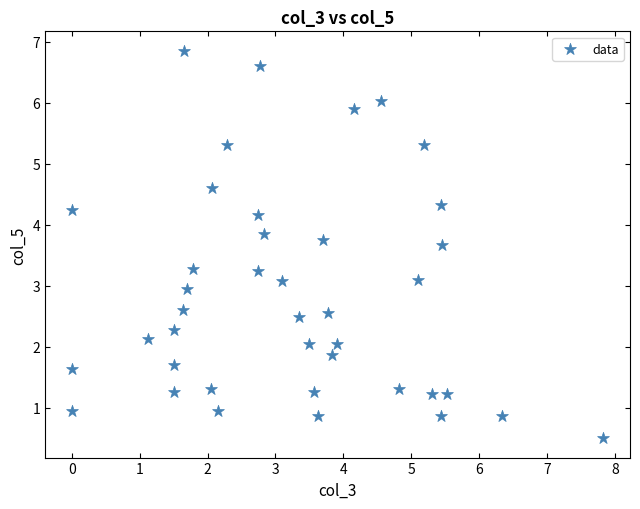

What is the range of X values (max minus min)?

7.8